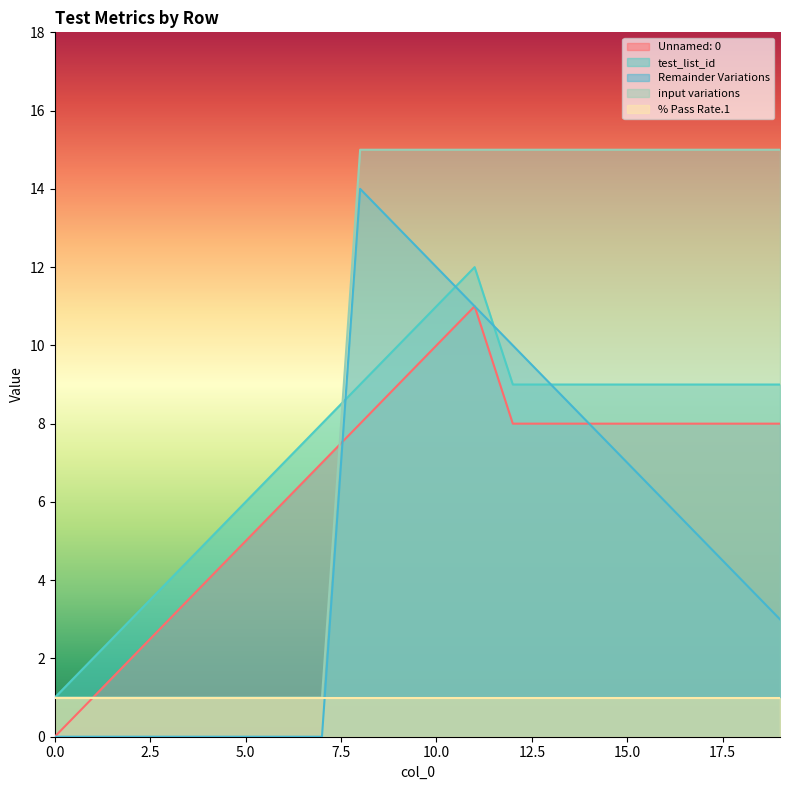

At which label does Unnamed: 0 first exceed 8?

9